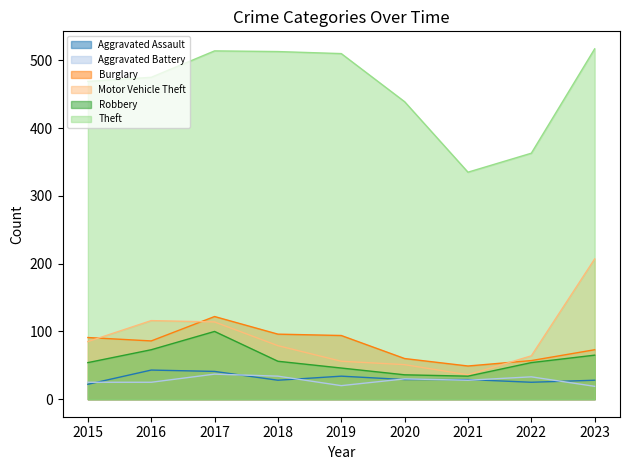

Rank the series by their maximum value, from lowest to highest.

Aggravated Battery, Aggravated Assault, Robbery, Burglary, Motor Vehicle Theft, Theft